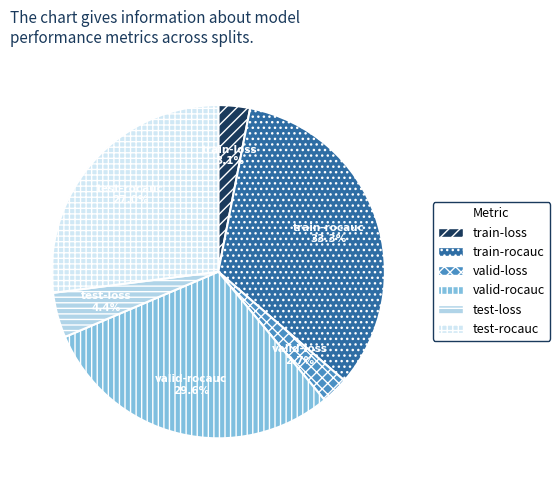

Does test-loss represent more than half of the total?

No